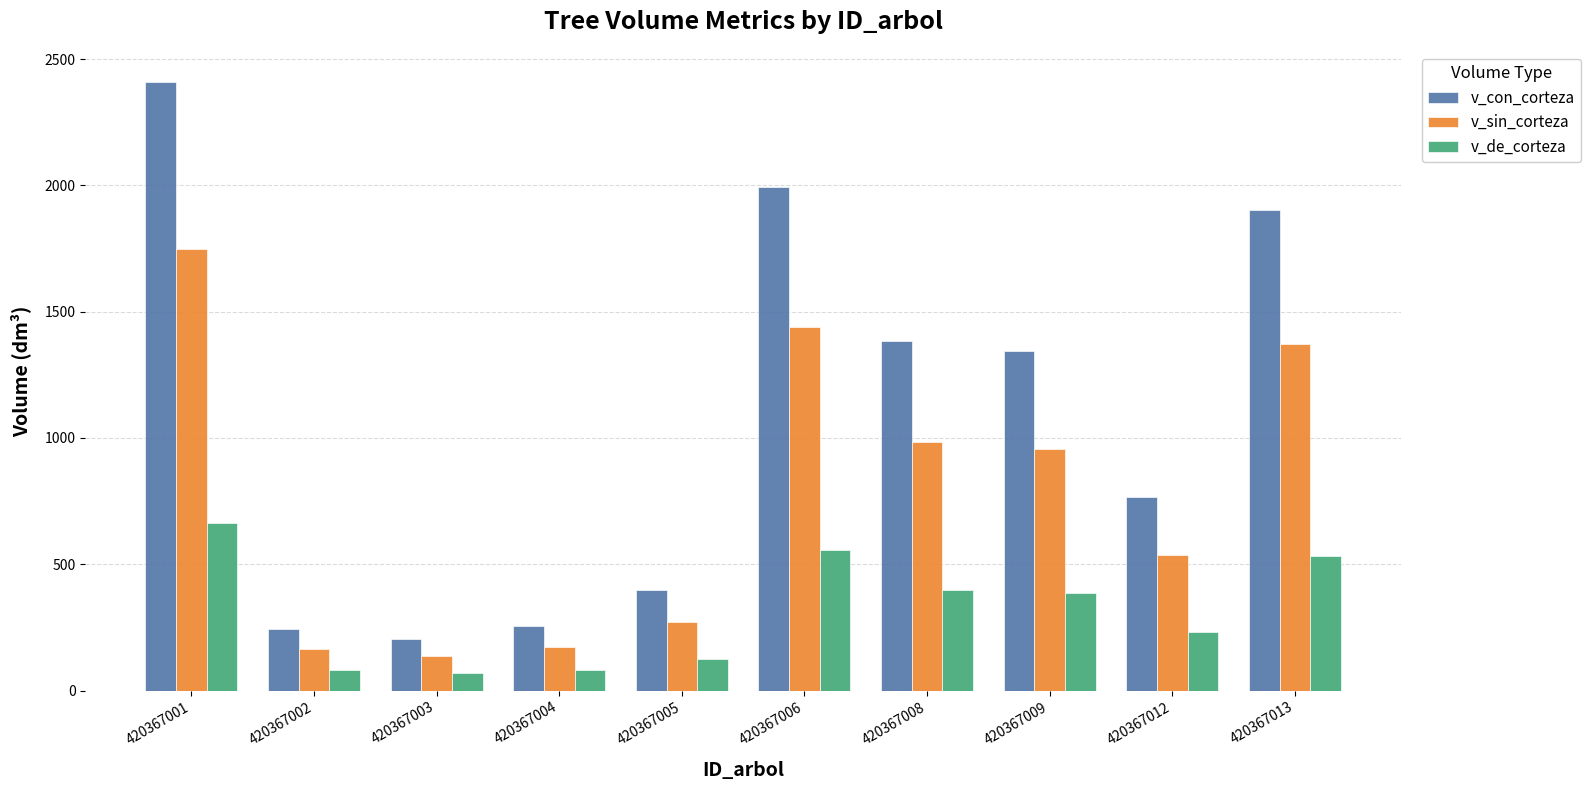

List the series in order of their overall mean, lowest first.

v_de_corteza, v_sin_corteza, v_con_corteza